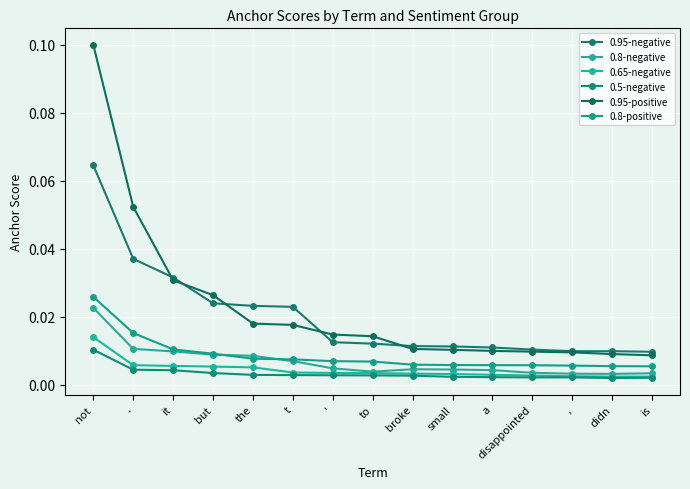

Rank the series by their maximum value, from lowest to highest.

0.5-negative, 0.65-negative, 0.8-negative, 0.8-positive, 0.95-negative, 0.95-positive